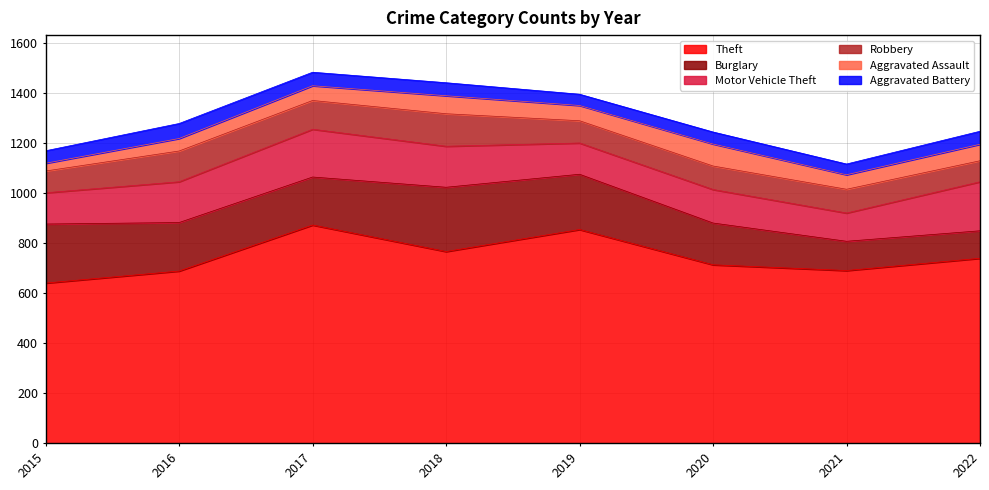

Where is the first local minimum for Motor Vehicle Theft?

2019